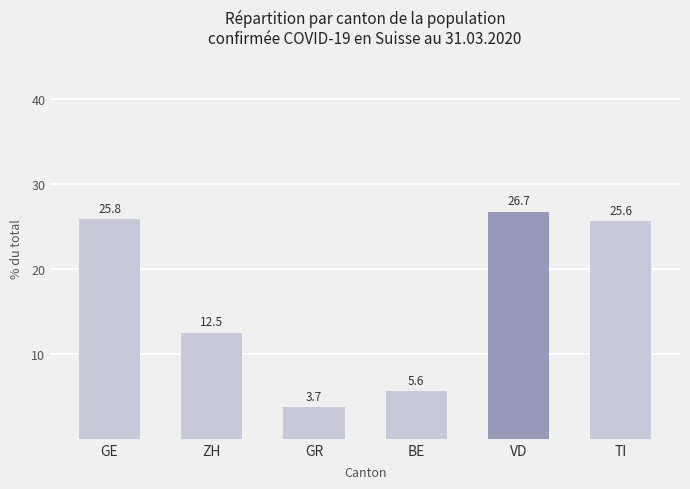

Which category has the highest value across all series?

VD